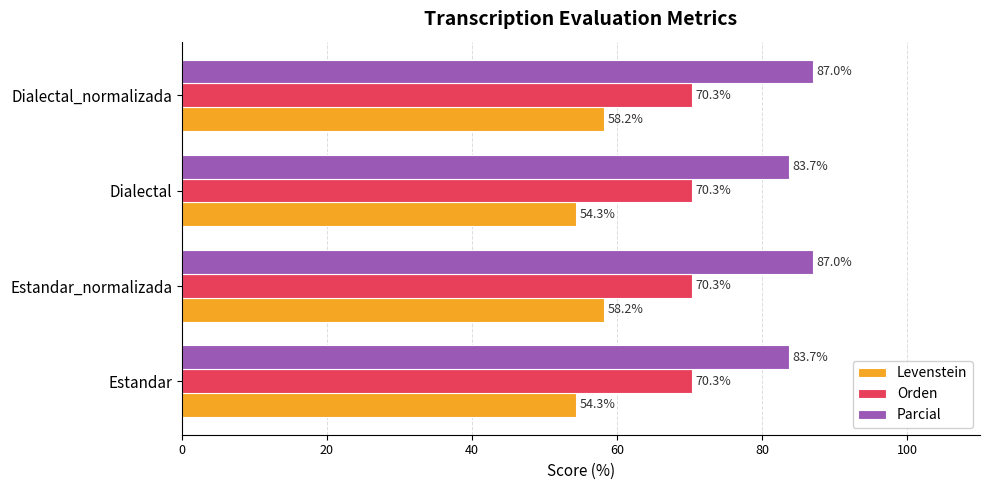

Which series has the widest spread of values?

Levenstein